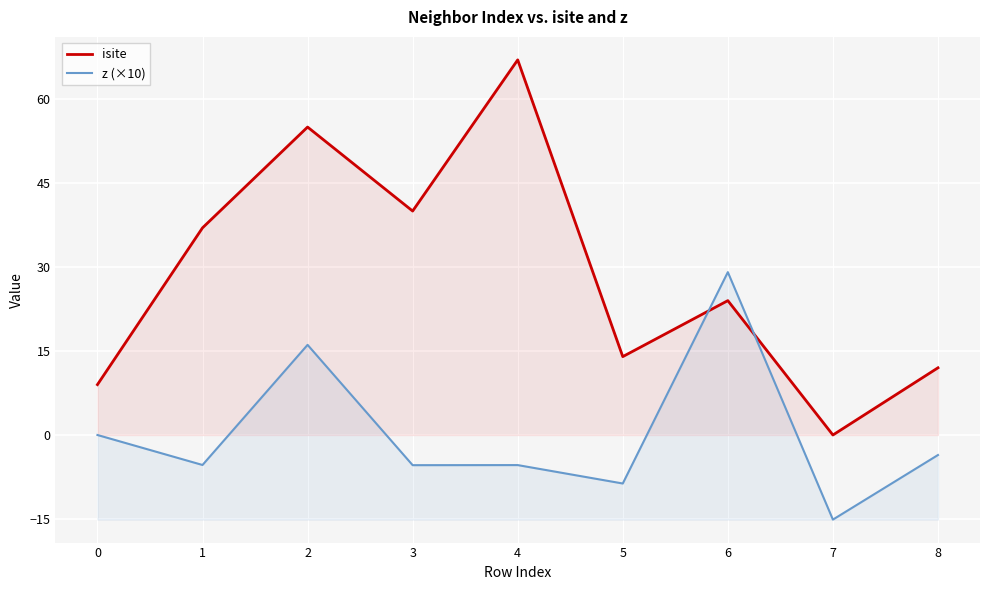

How many data points does each series have?

9